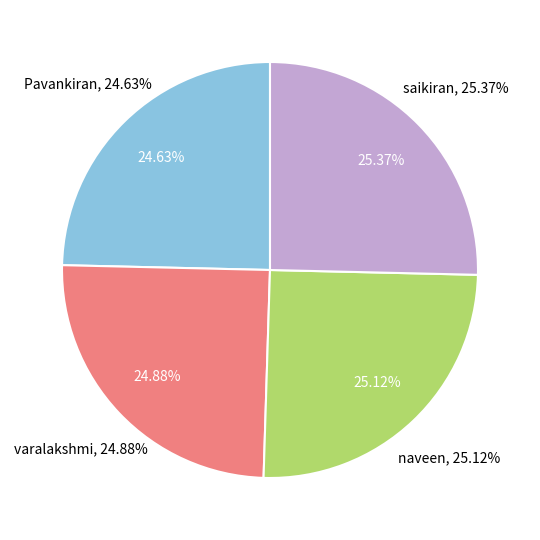

Rank the categories by value from highest to lowest.

saikiran, naveen, varalakshmi, Pavankiran